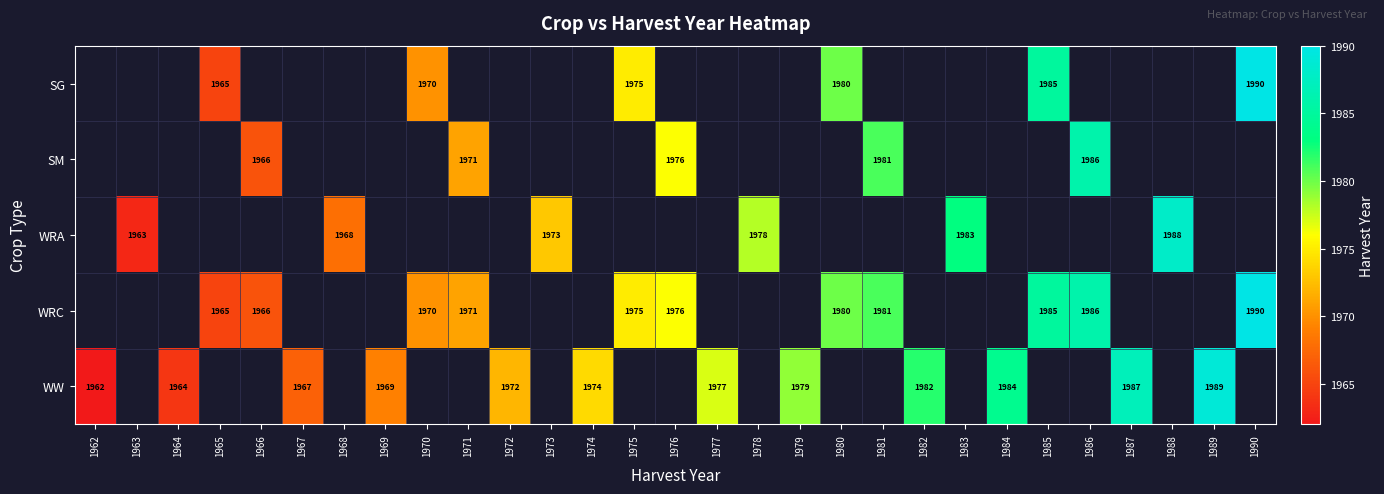

The WRC series shows 1981 at 1981. True or false?

True